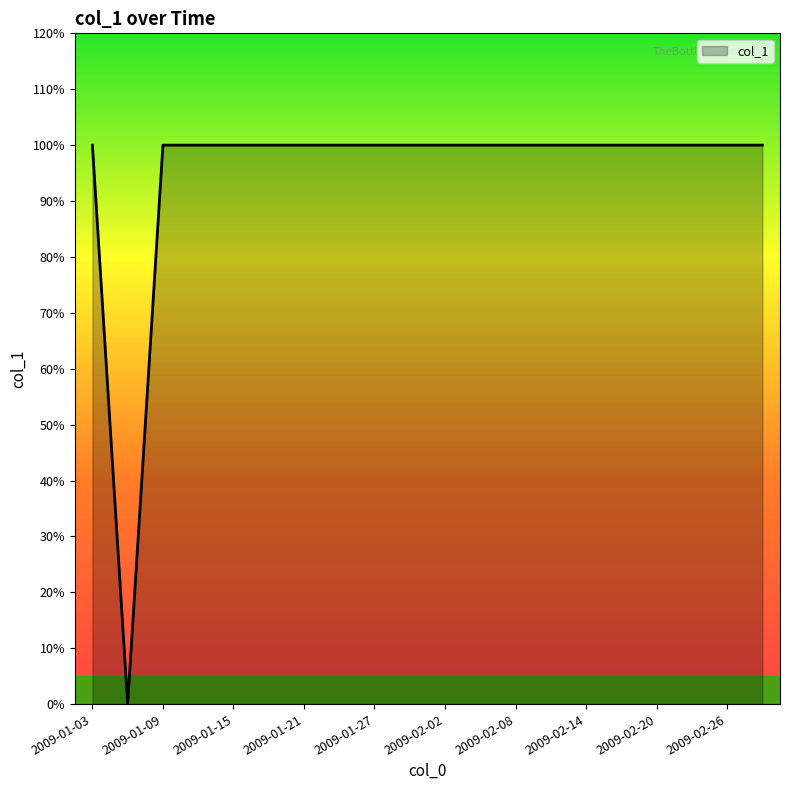

Does the chart display data point markers on the line(s)?

No